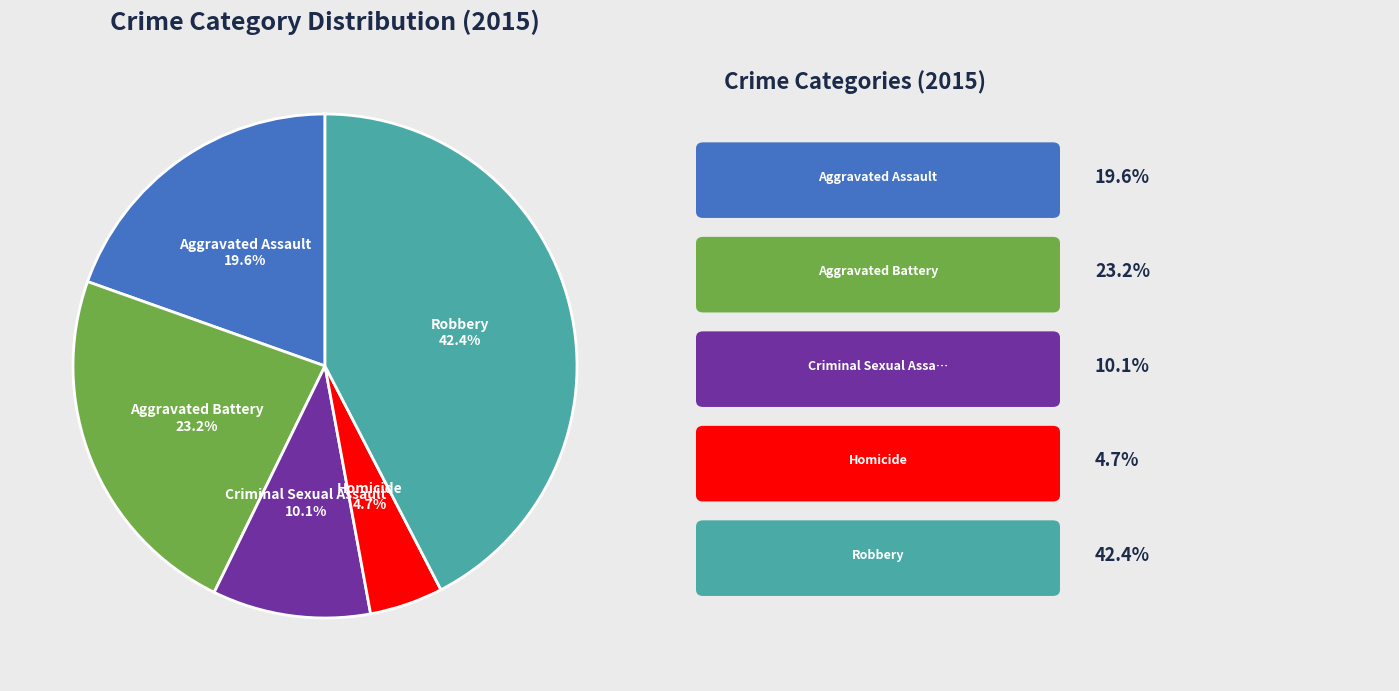

Is there any slice that represents more than half of the pie?

No